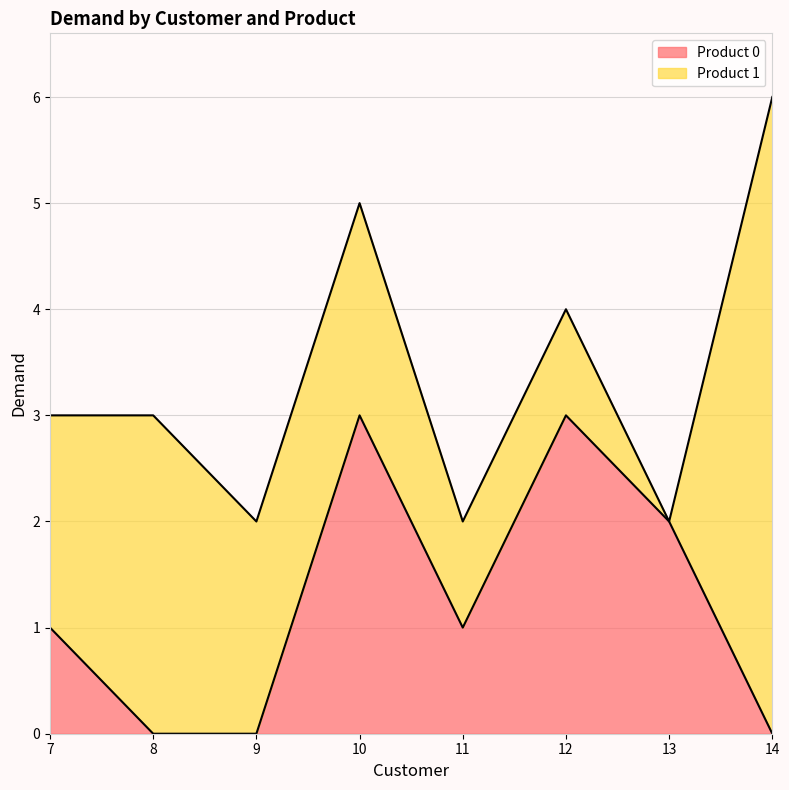

Rank the categories by value from highest to lowest.

10, 12, 13, 7, 11, 8, 9, 14